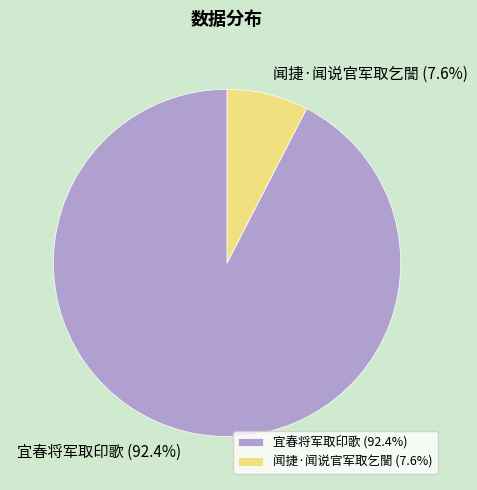

Approximately how many times larger is the value at 闻捷·闻说官军取乞誾 compared to 宜春将军取印歌?

0.1